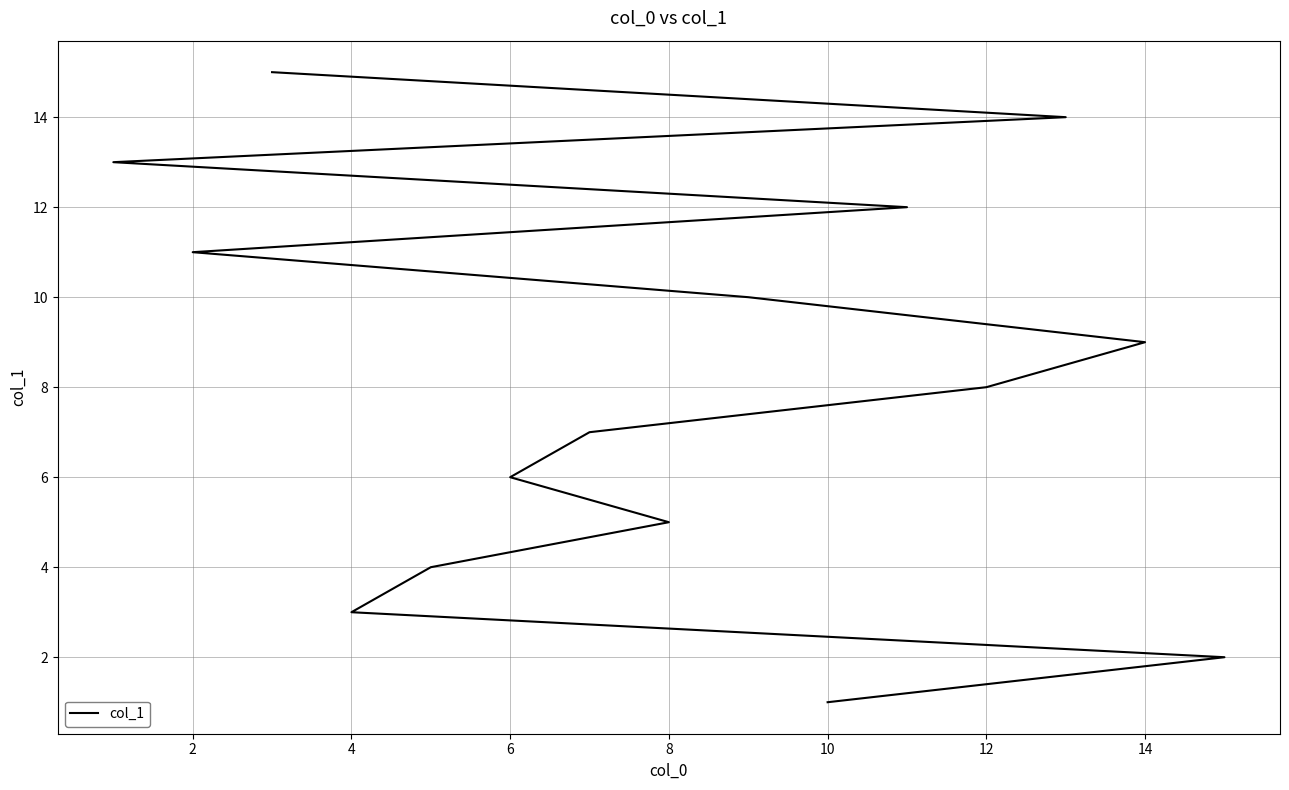

How many data points are above 8?

7